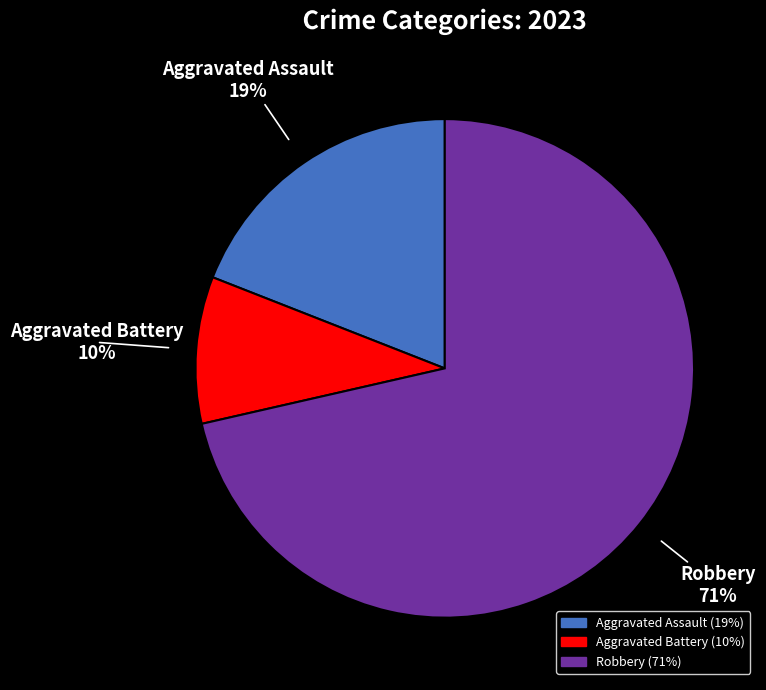

To the nearest percent, what is the average slice percentage?

33%